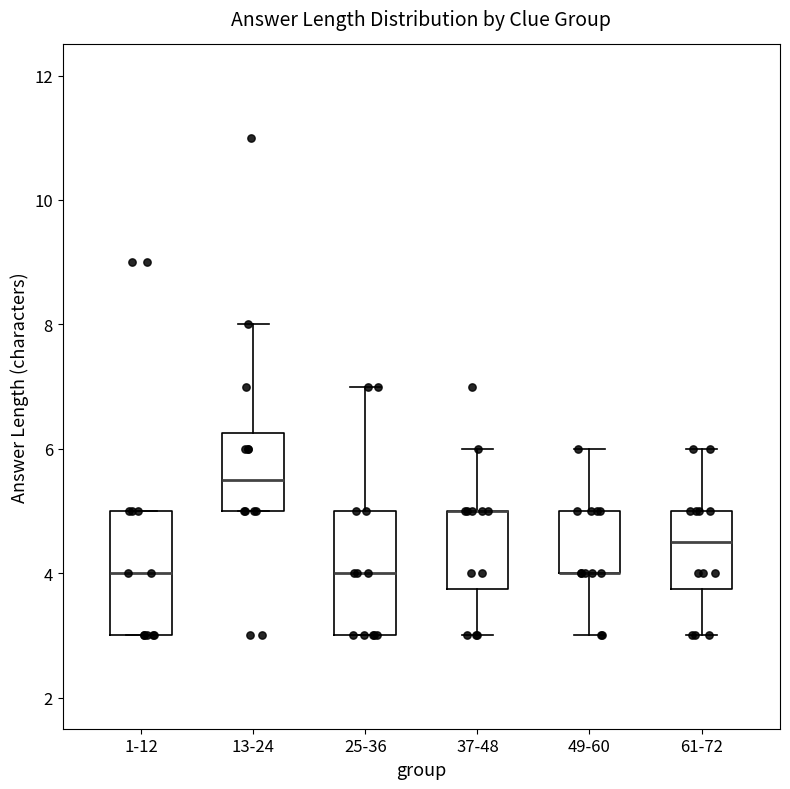

Reading left to right, read every box against the y-axis: the position of its median line, the range the box covers, and the ends of its whiskers. The values are not printed on the chart, so give them approximately, as read against the axis.

1-12: median 4.0, box 3.0 to 5.0, whiskers 3.0 to 5.0
13-24: median 5.6, box 5.0 to 6.2, whiskers 5.0 to 8.0
25-36: median 4.0, box 3.0 to 5.0, whiskers 3.0 to 7.0
37-48: median 5.0 (drawn on the box's upper edge), box 3.8 to 5.0, whiskers 3.0 to 6.0
49-60: median 4.0 (drawn on the box's lower edge), box 4.0 to 5.0, whiskers 3.0 to 6.0
61-72: median 4.6, box 3.8 to 5.0, whiskers 3.0 to 6.0